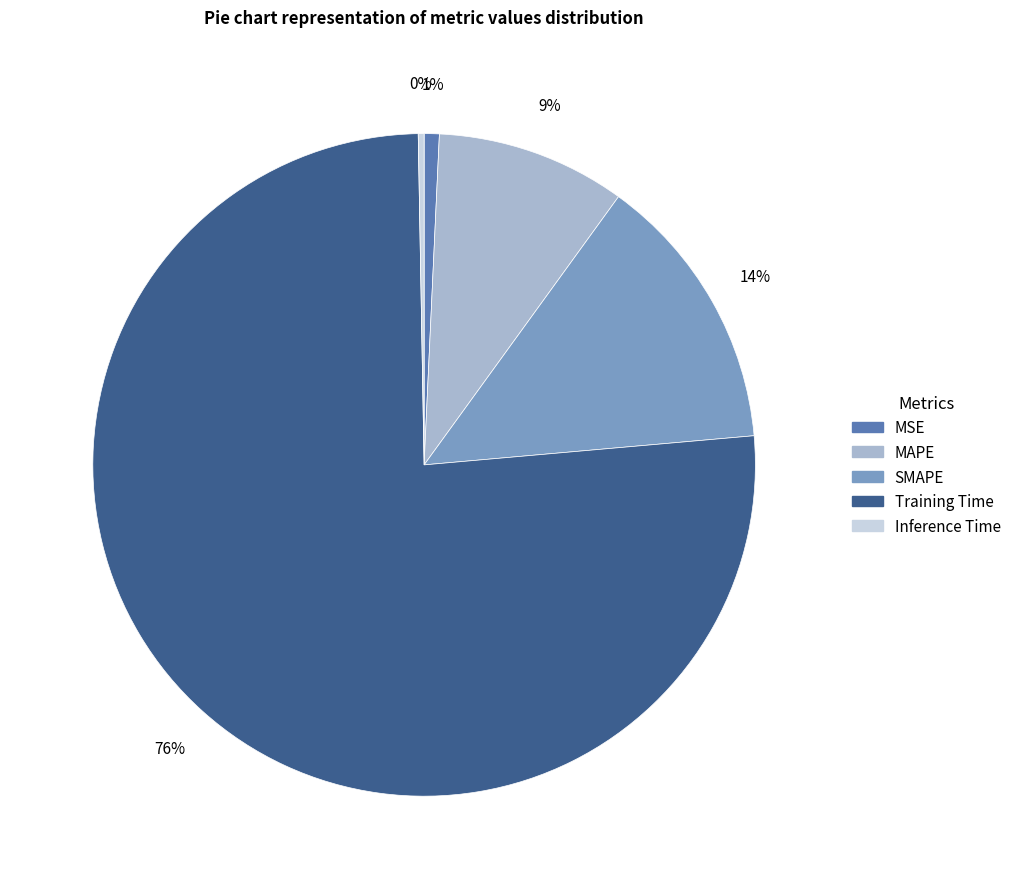

To the nearest percent, what is the average slice percentage?

20%